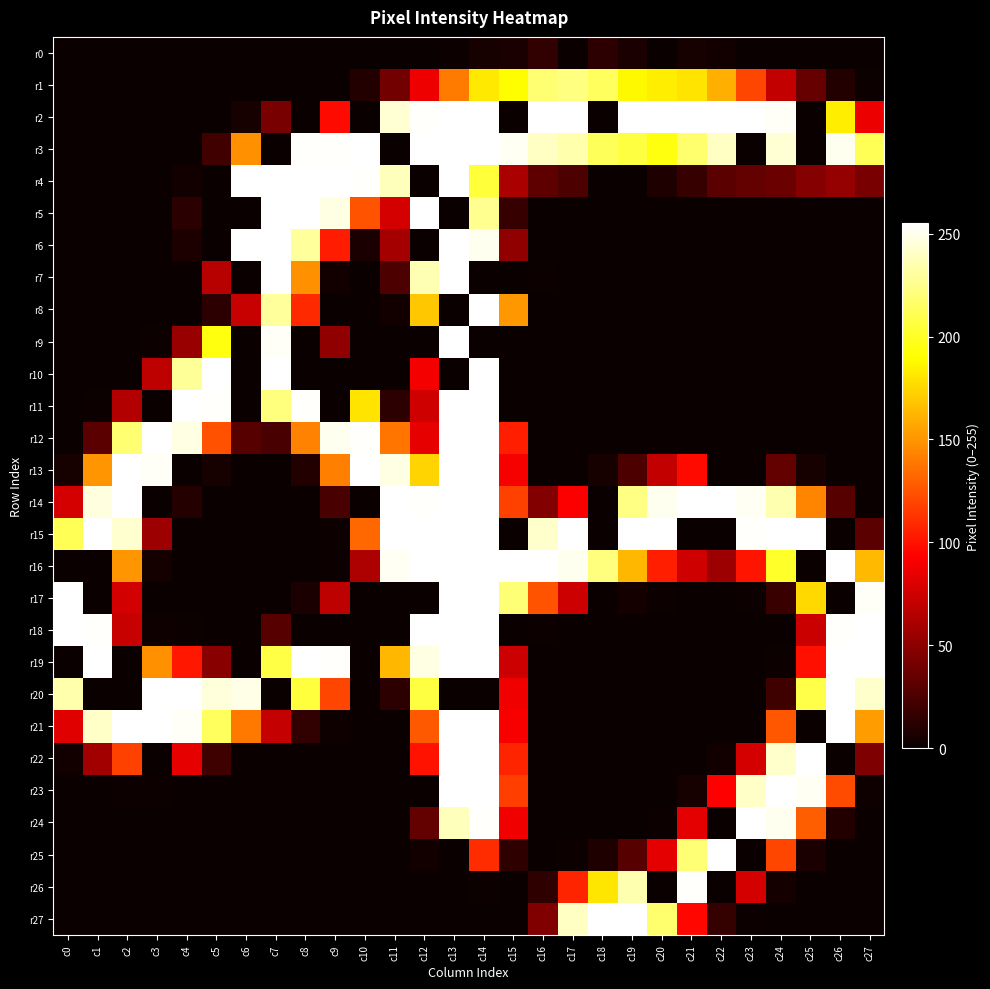

Count the number of categories in the chart.

28